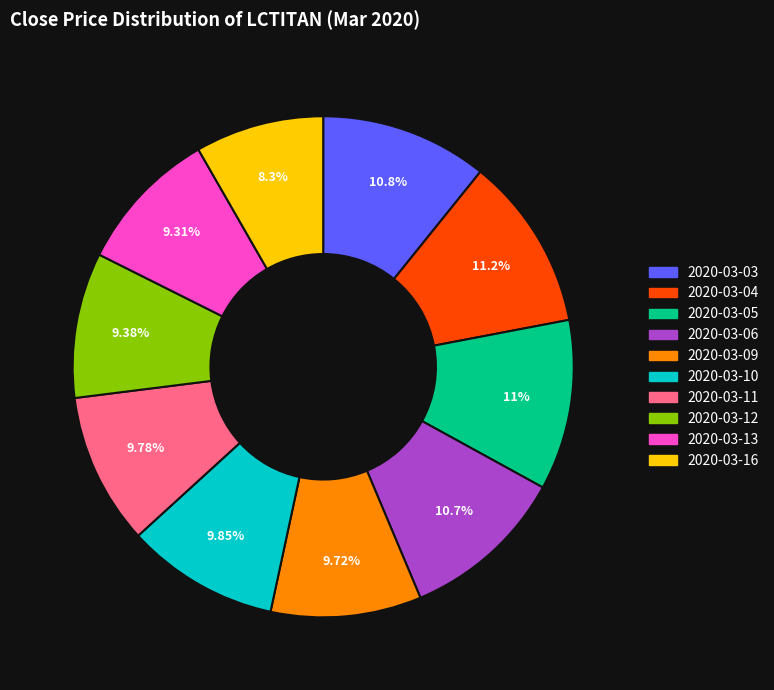

What is the smallest slice in the pie chart?

2020-03-16